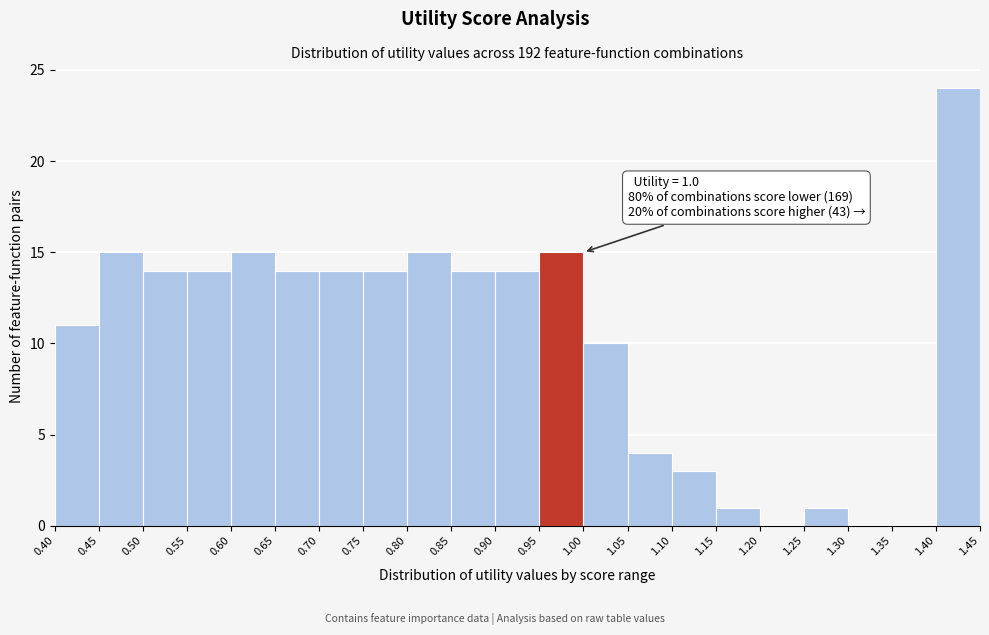

Which range on the x-axis has the tallest bar?

1.40 to 1.45